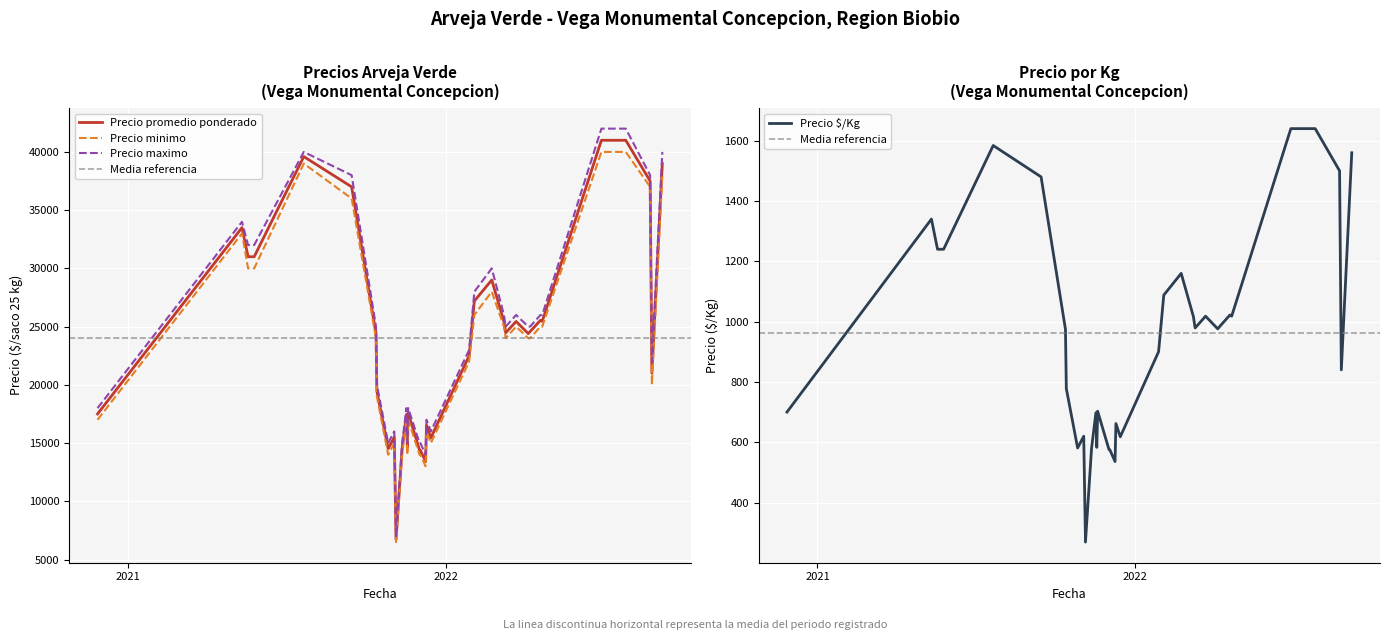

What is the sum of the Precio maximo values at 2021-11-12 and 2022-07-27?

57000